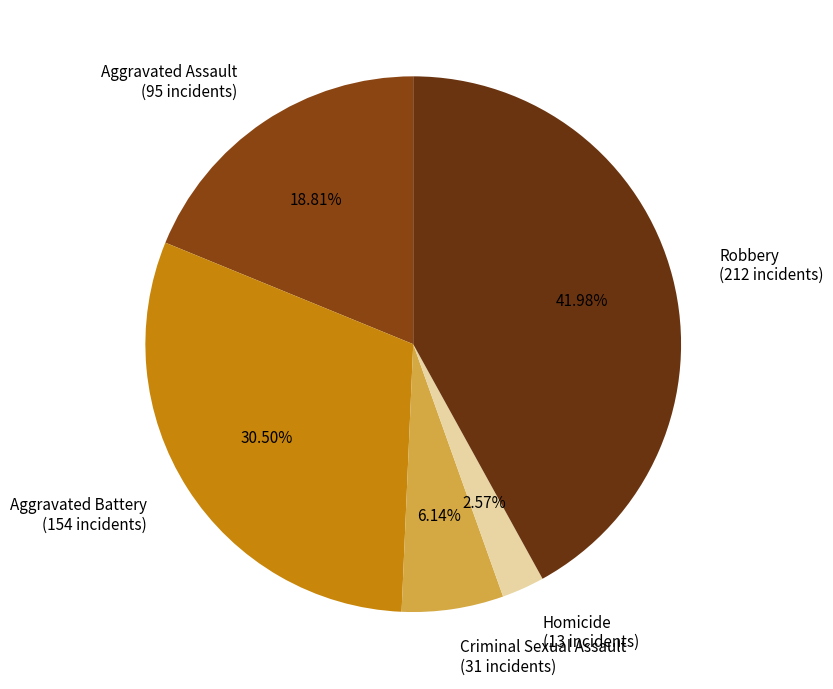

To the nearest percent, what percentage of the pie is Aggravated Assault?

19%